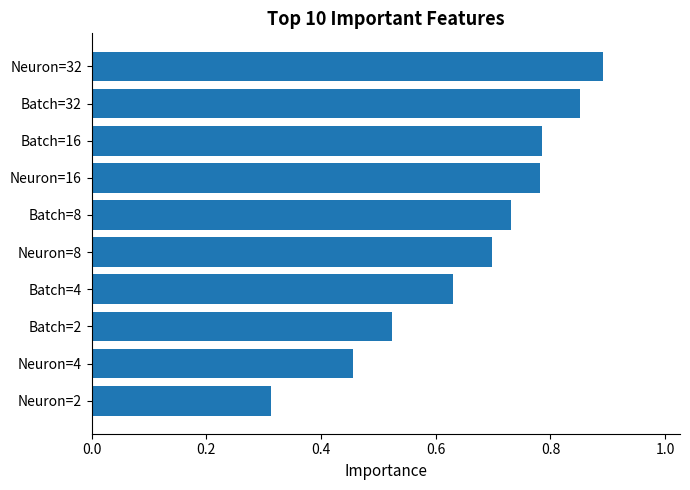

Are the bars horizontal?

Yes